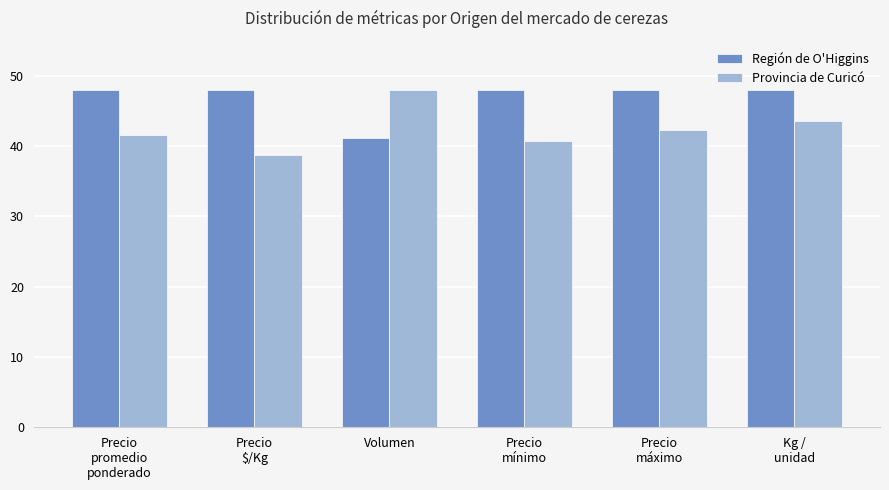

Where does the Provincia de Curicó series first go above 42?

Volumen